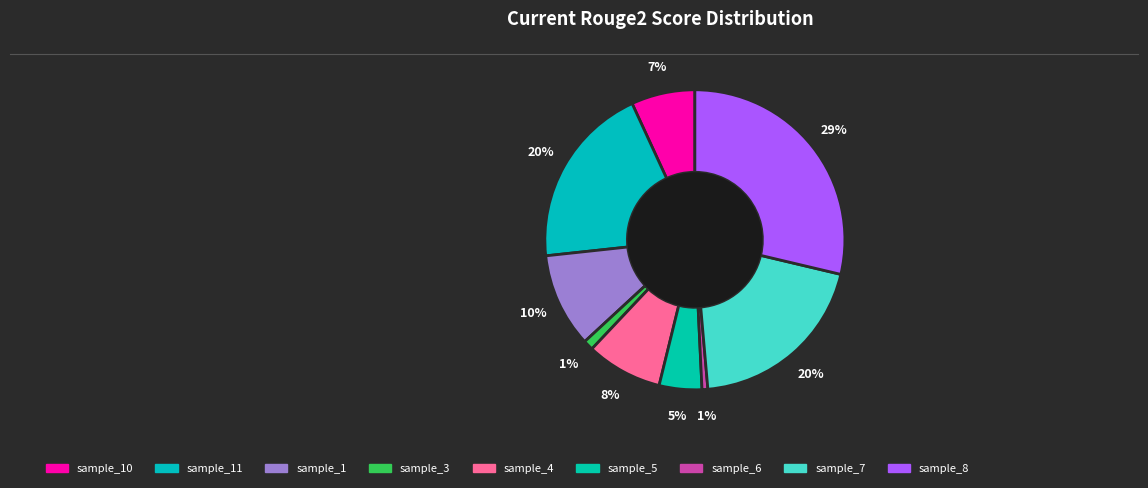

How many segments does this pie chart have?

9